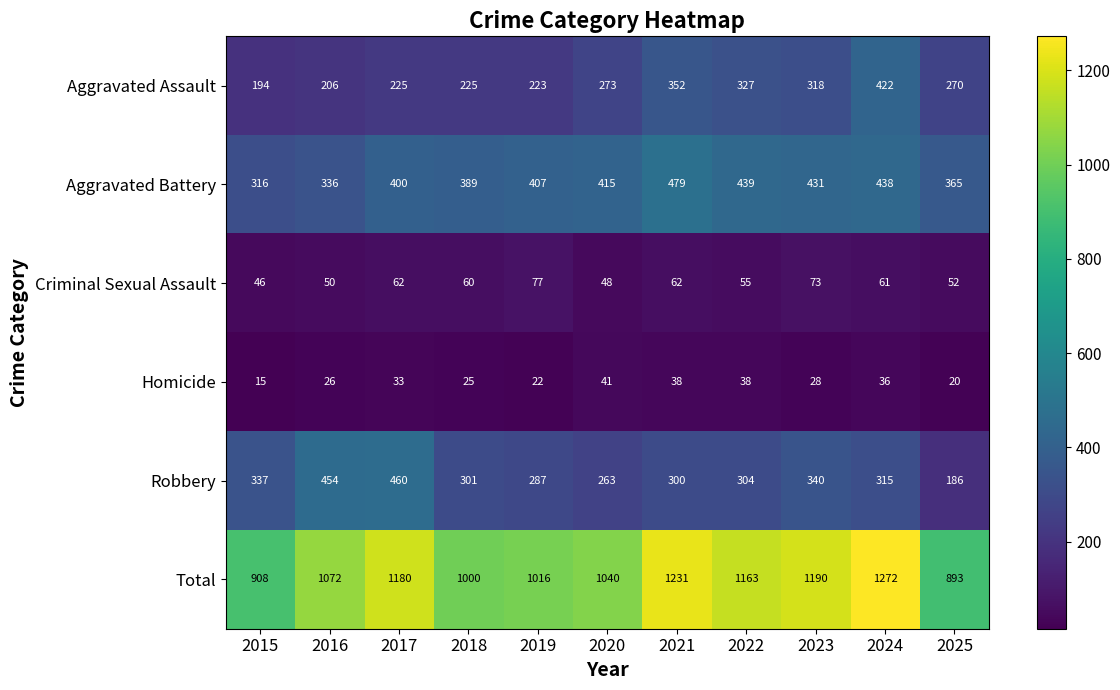

What is the difference between the highest and lowest values at 2020?

999